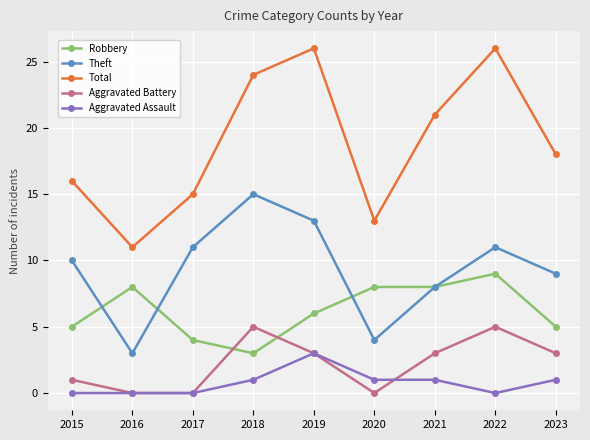

How many categories are shown in the chart?

9